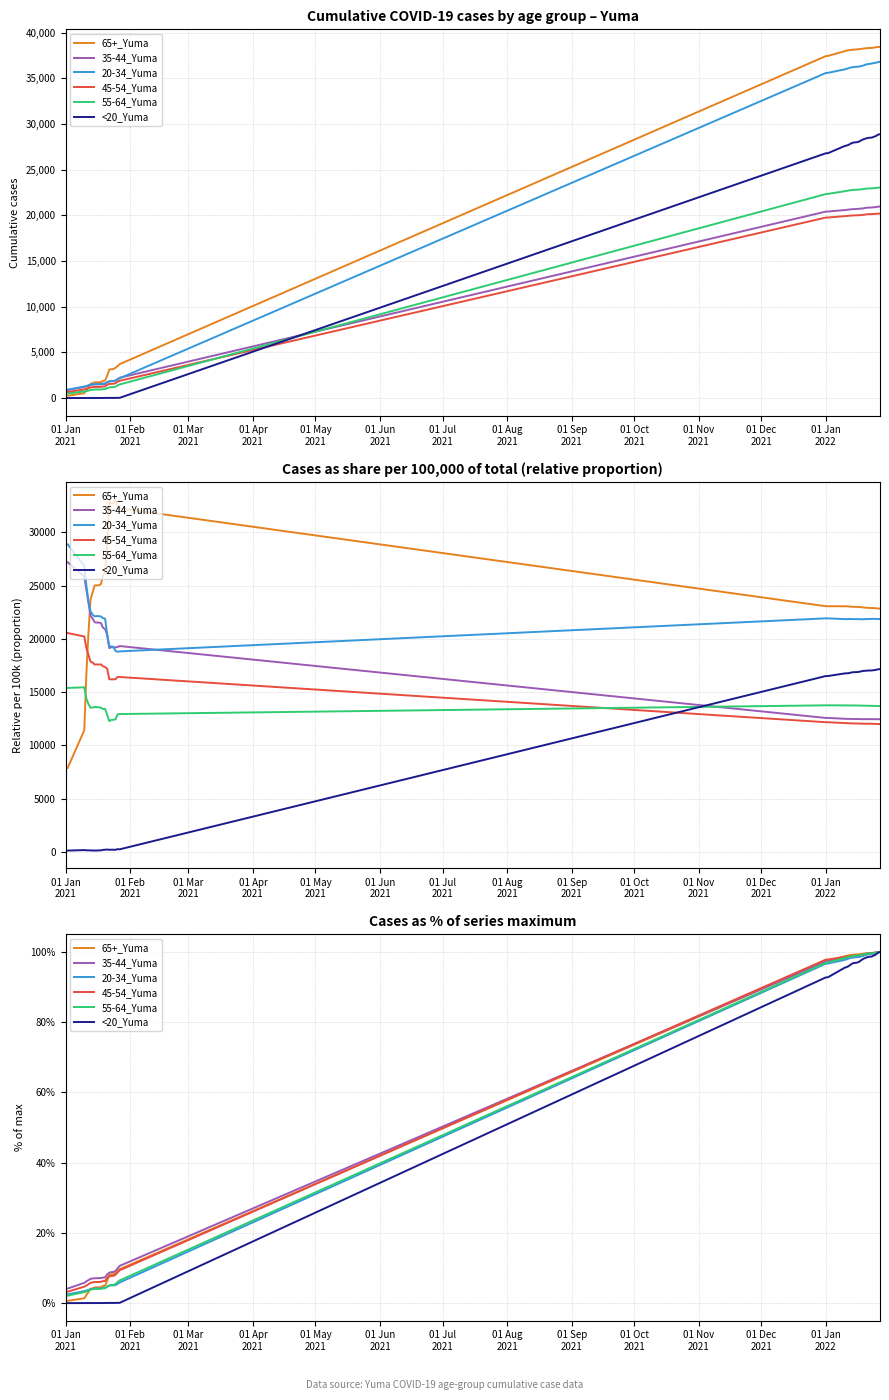

What is the difference between the maximum and minimum values in the <20_Yuma series?

100.0